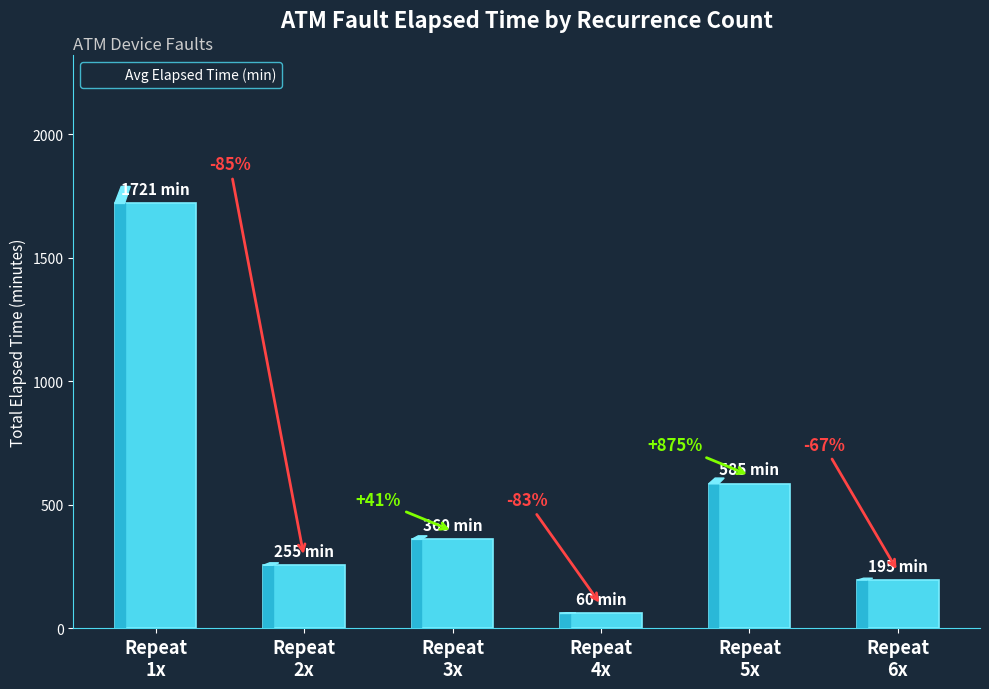

Does the chart contain any negative values?

No